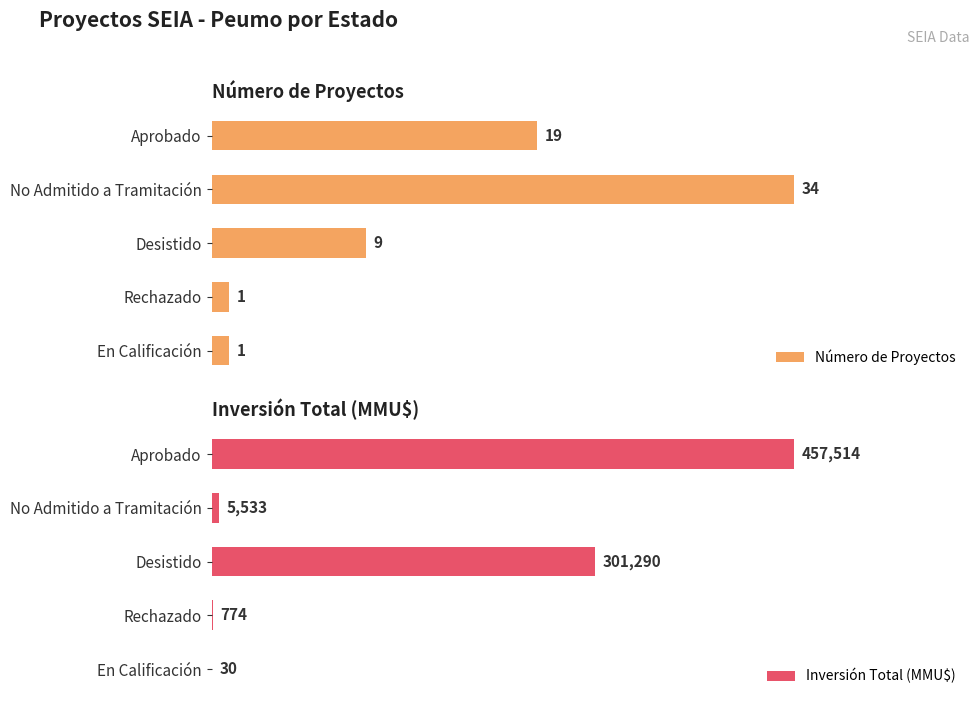

At which label is Número de Proyectos closest to 17?

Aprobado